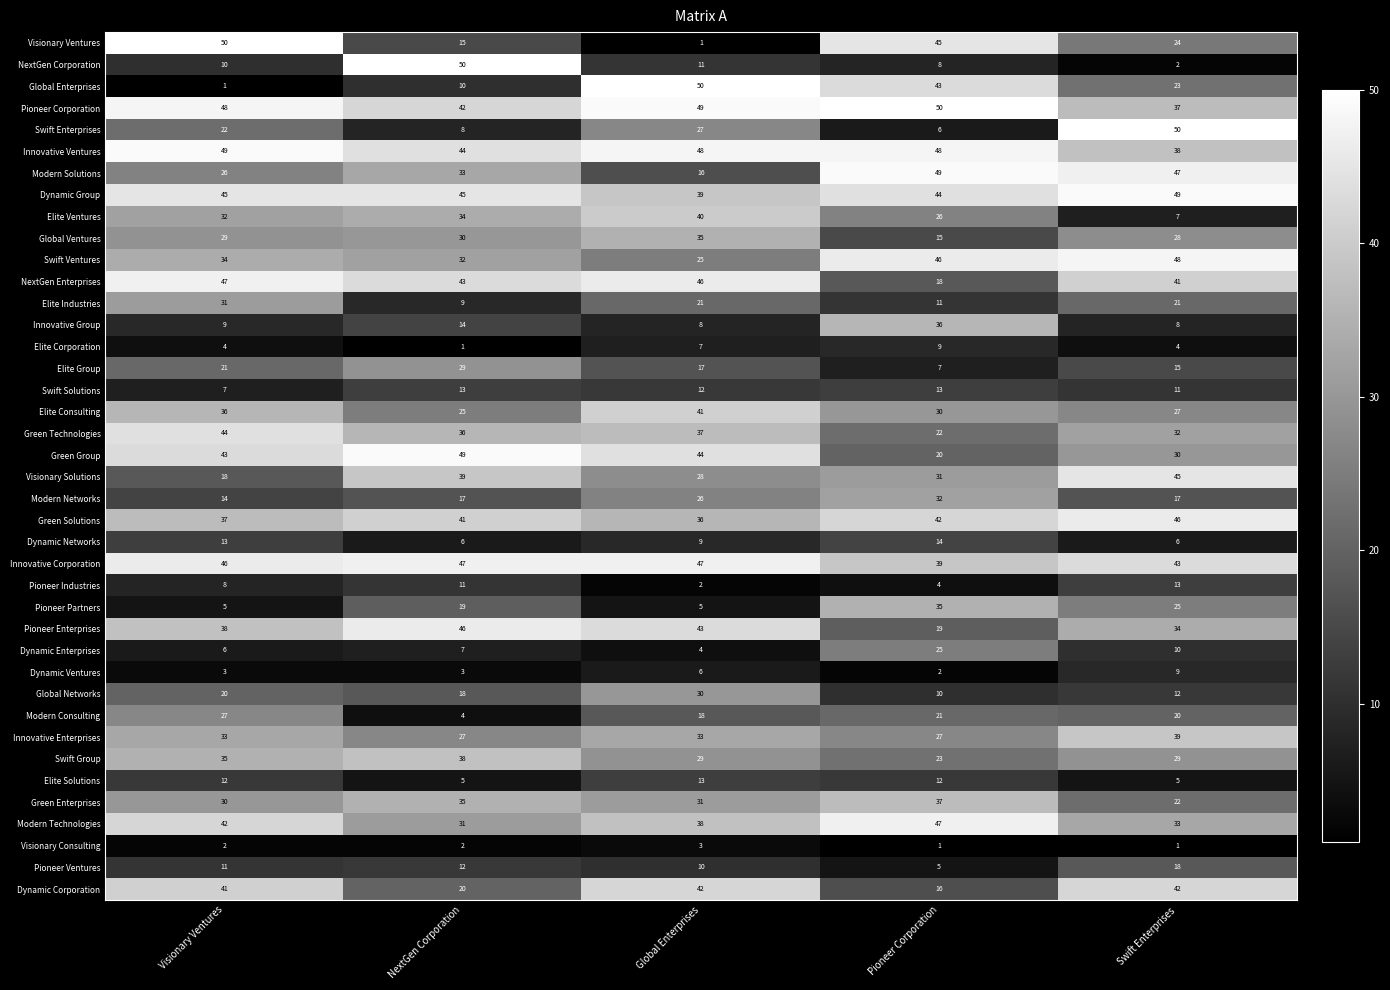

What is the difference between the highest and lowest values at Global Enterprises?

49